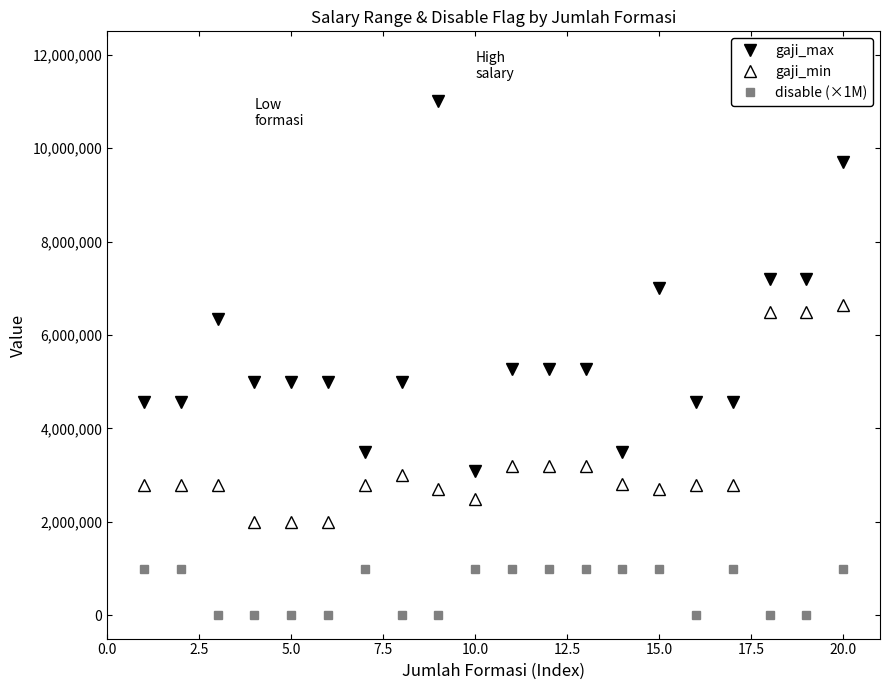

Which series has the largest total across all categories?

gaji_max